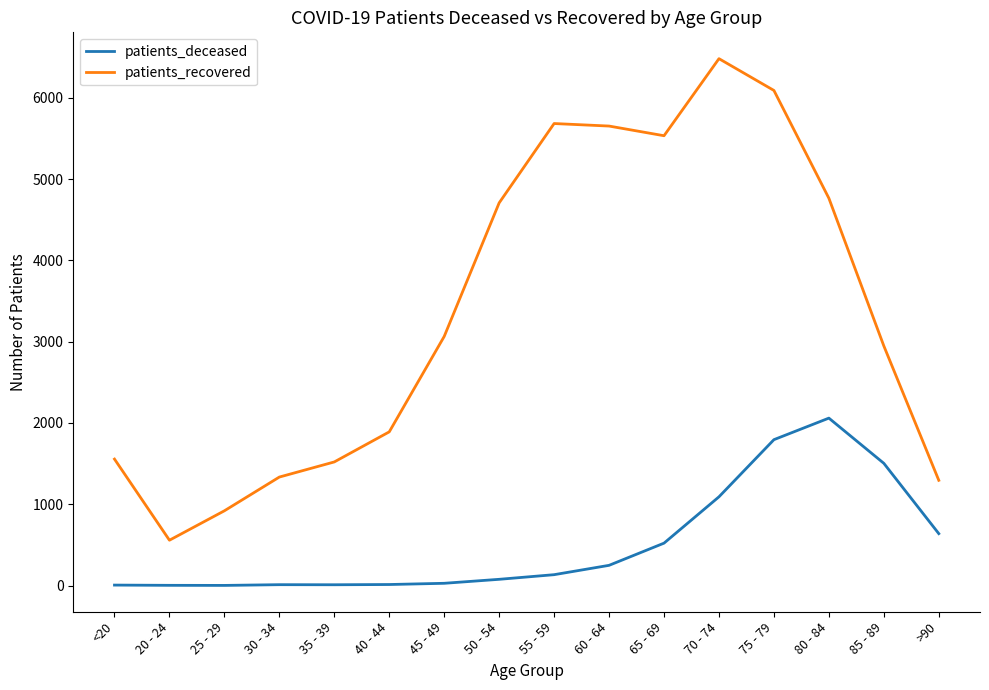

Which series changed the most between 45 - 49 and 50 - 54?

patients_recovered